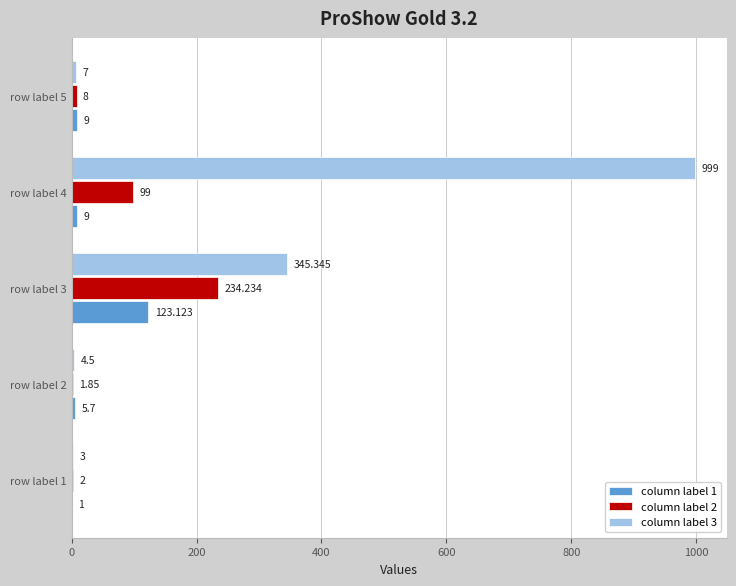

How many categories are shown in the chart?

5